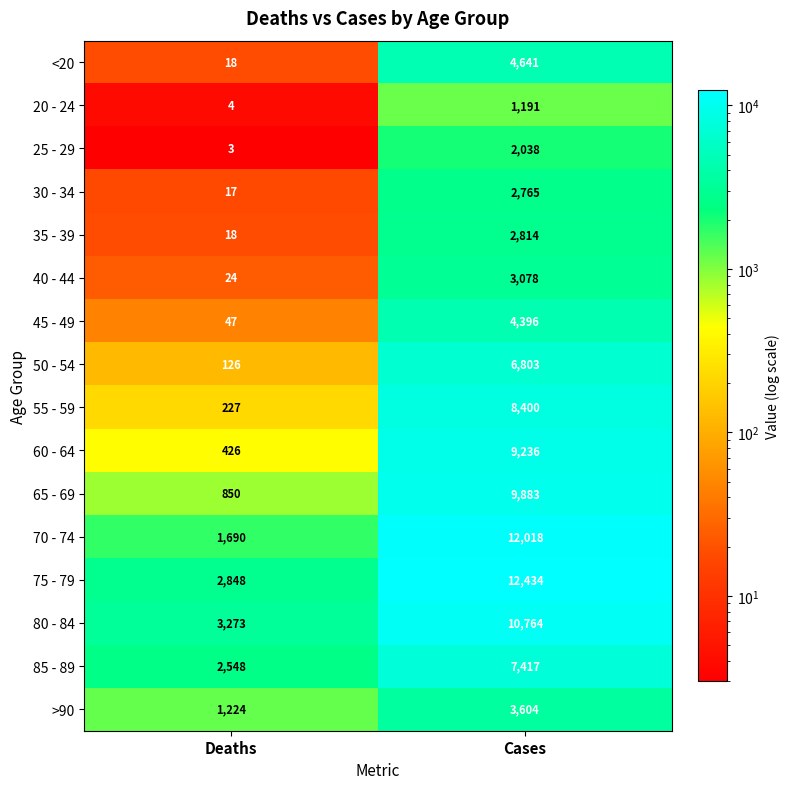

Where is 65 - 69 nearest to the value 5366?

Deaths